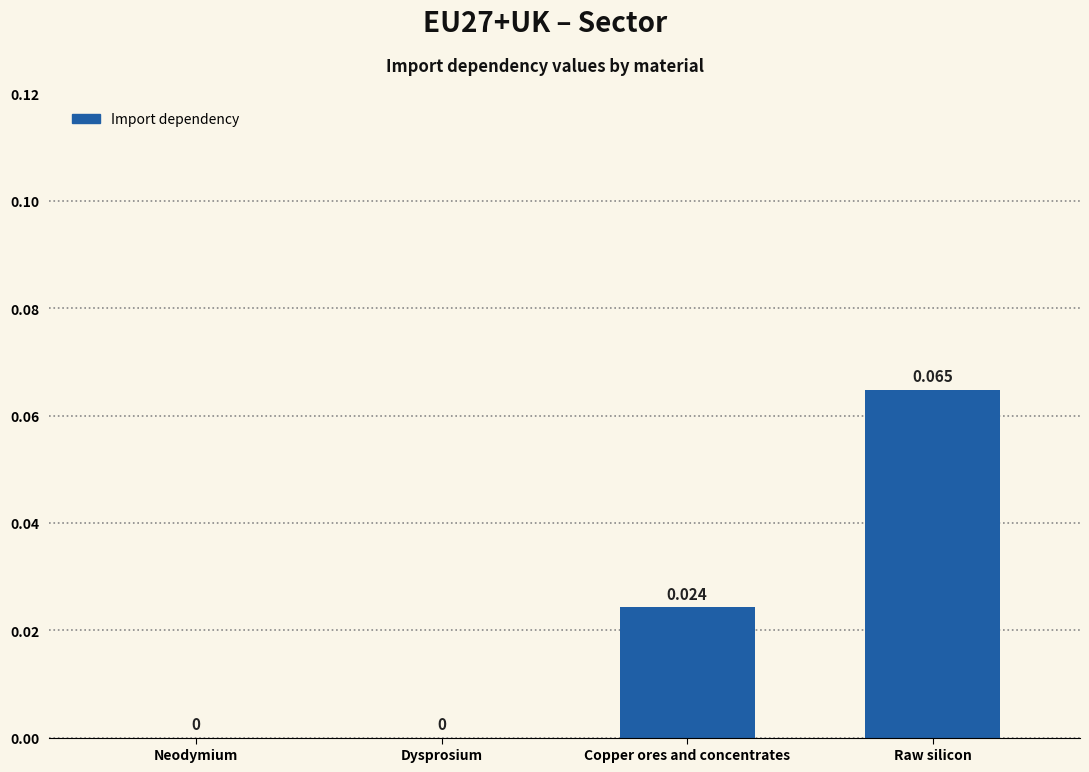

Is it true that the value at Dysprosium is 0.0?

True